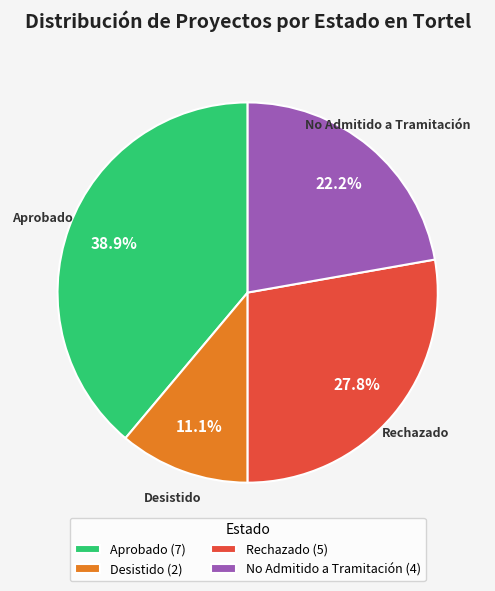

Does Desistido represent more than half of the total?

No